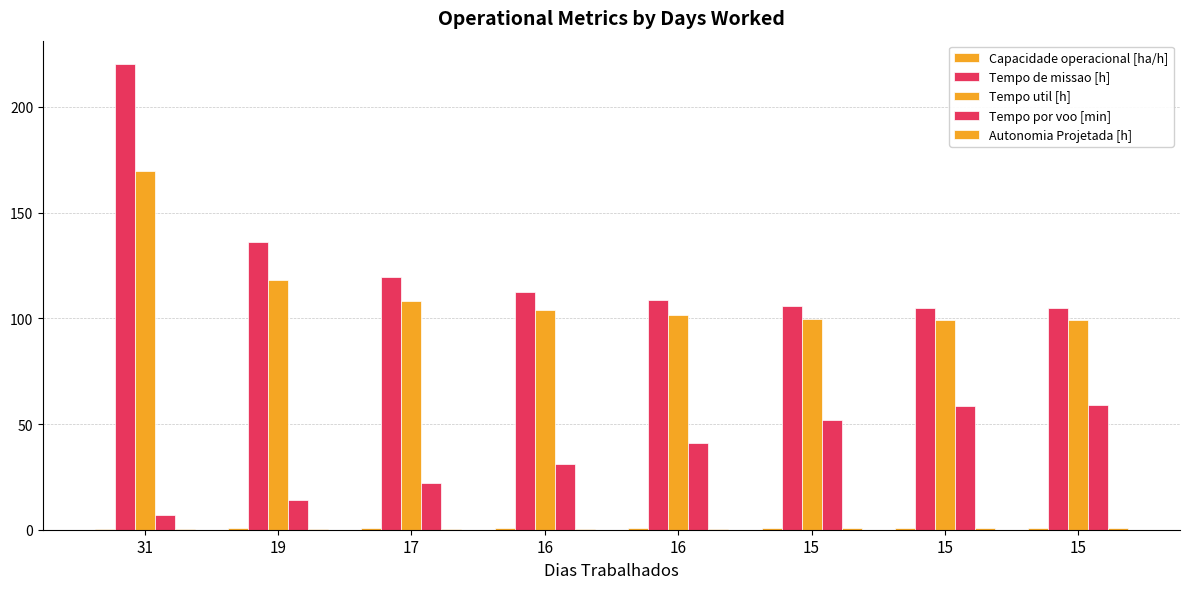

List the labels in order of Tempo util [h] value, smallest first.

15, 15, 15, 16, 16, 17, 19, 31